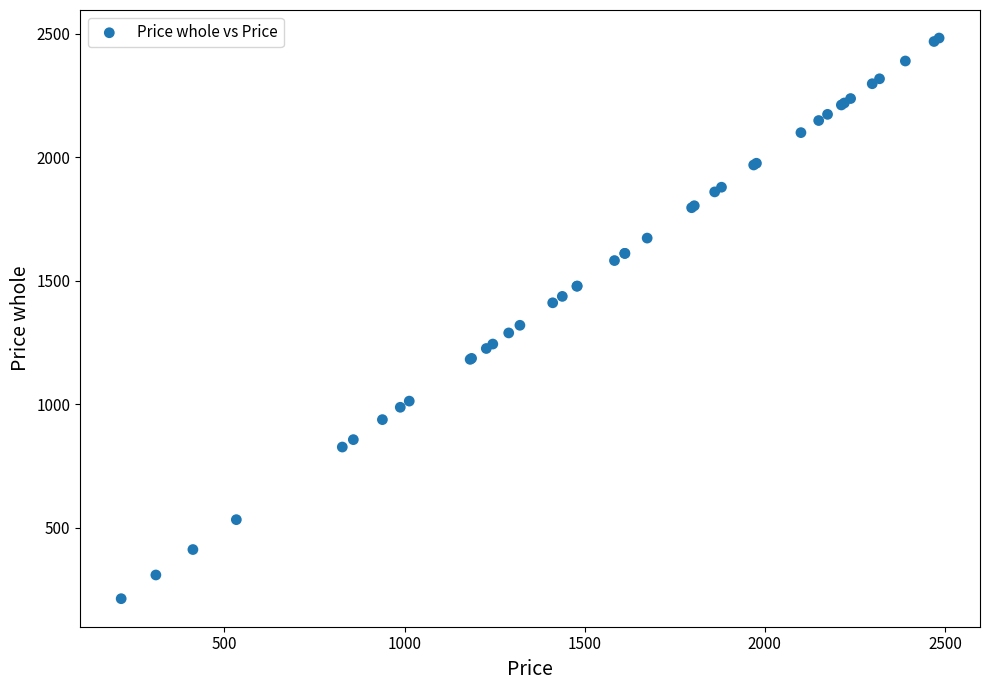

What Y value in the scatter plot is closest to 1348?

1320